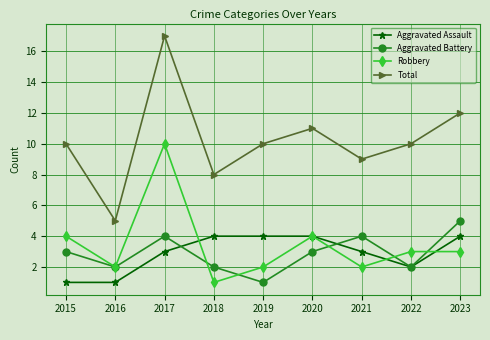

Which series has the widest spread of values?

Total